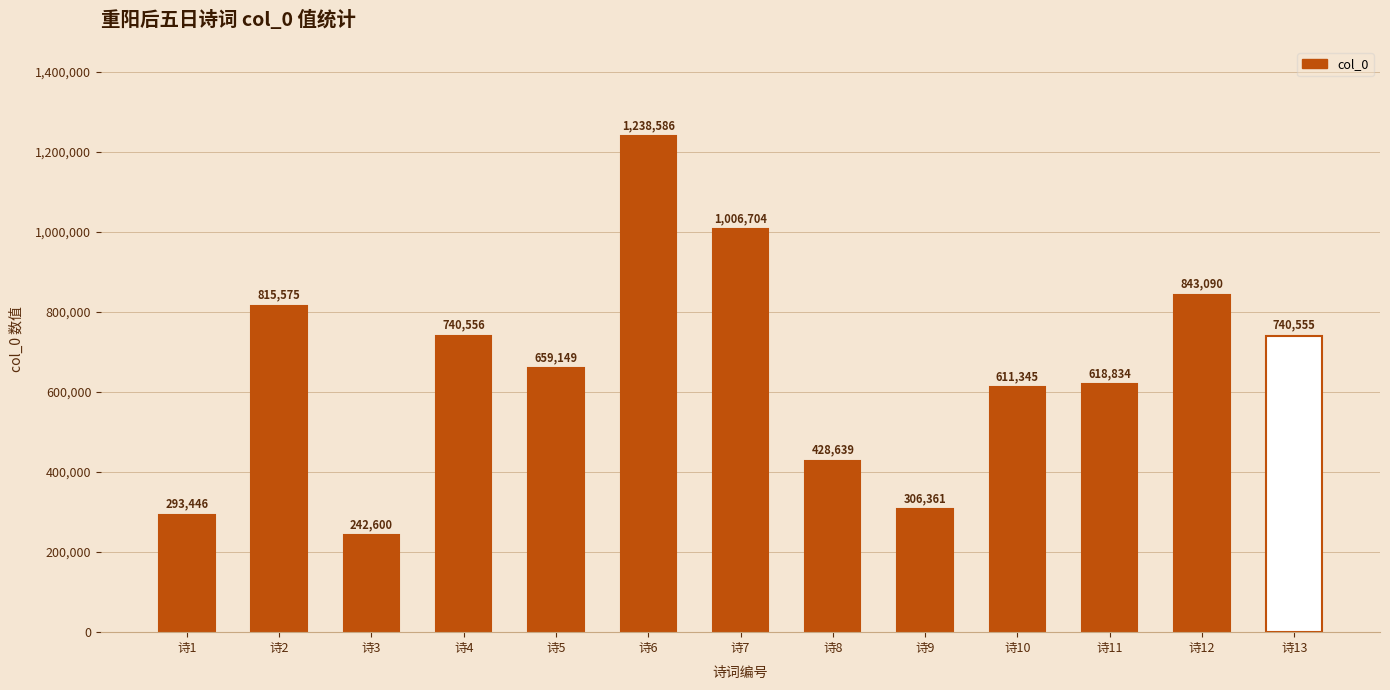

How many categories are shown in the chart?

13